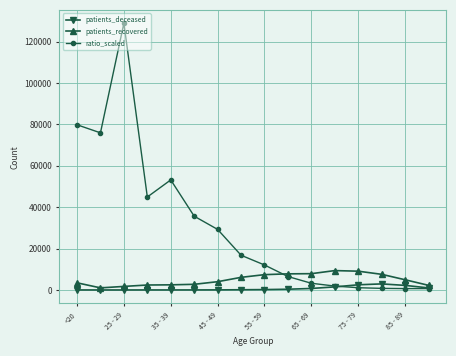

How many lines are shown in the chart?

3